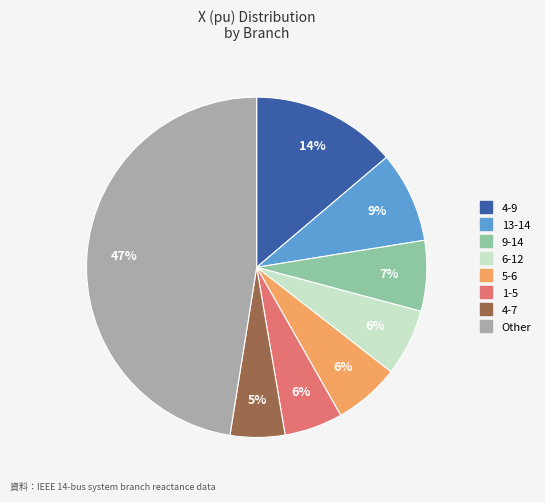

To the nearest percent, what is the difference between the largest and smallest slice percentages?

42%